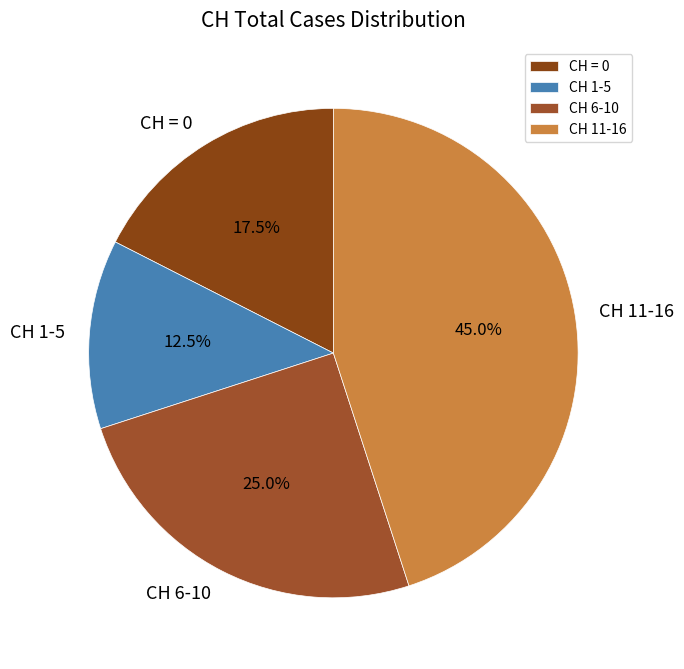

Is the sum of CH 6-10 and CH 11-16 greater than half?

Yes